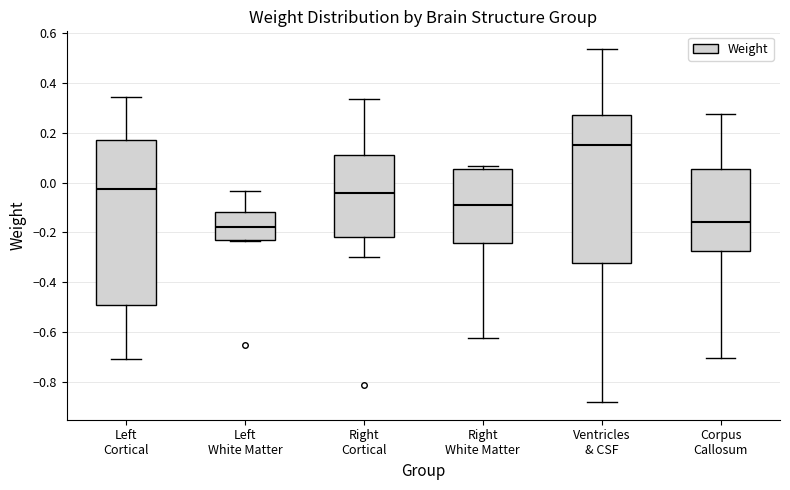

Where does the median line of the box for Left Cortical sit on the y-axis? The values are not printed on the chart, so give them approximately, as read against the axis.

-0.02